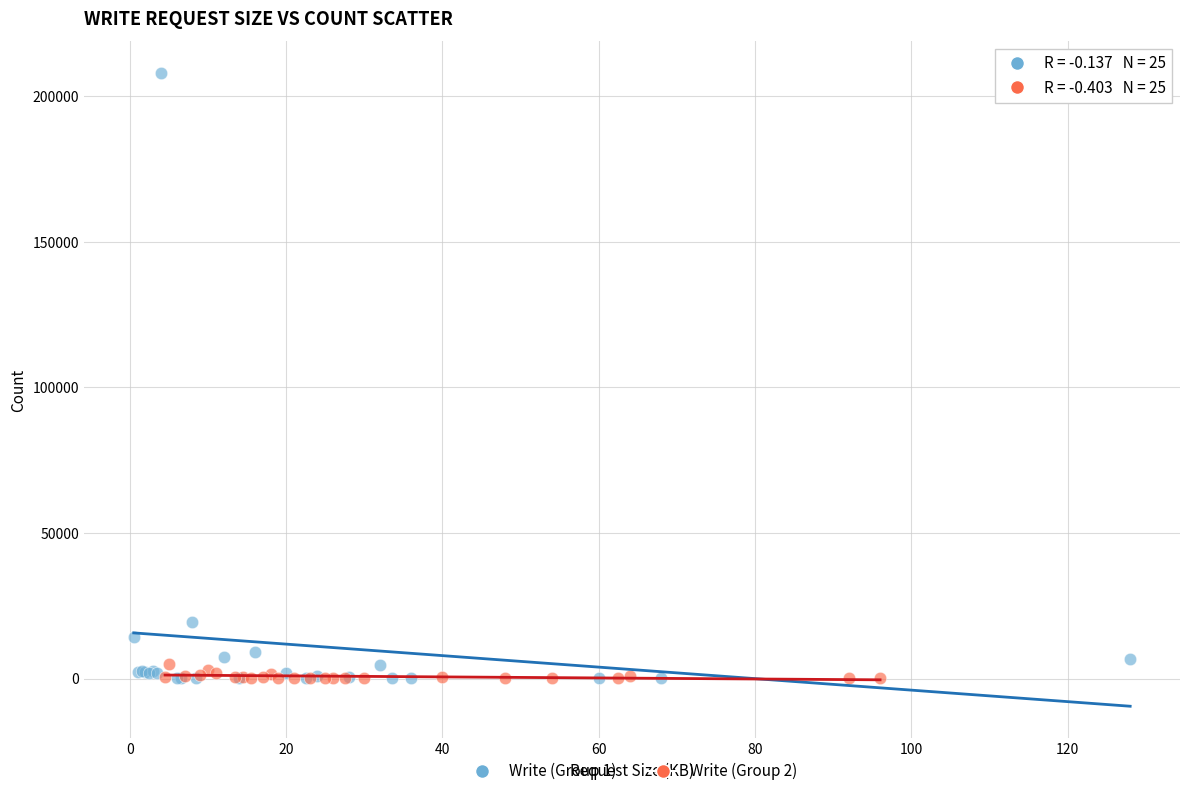

Which series has the widest spread of Y values?

Write (Group 1)